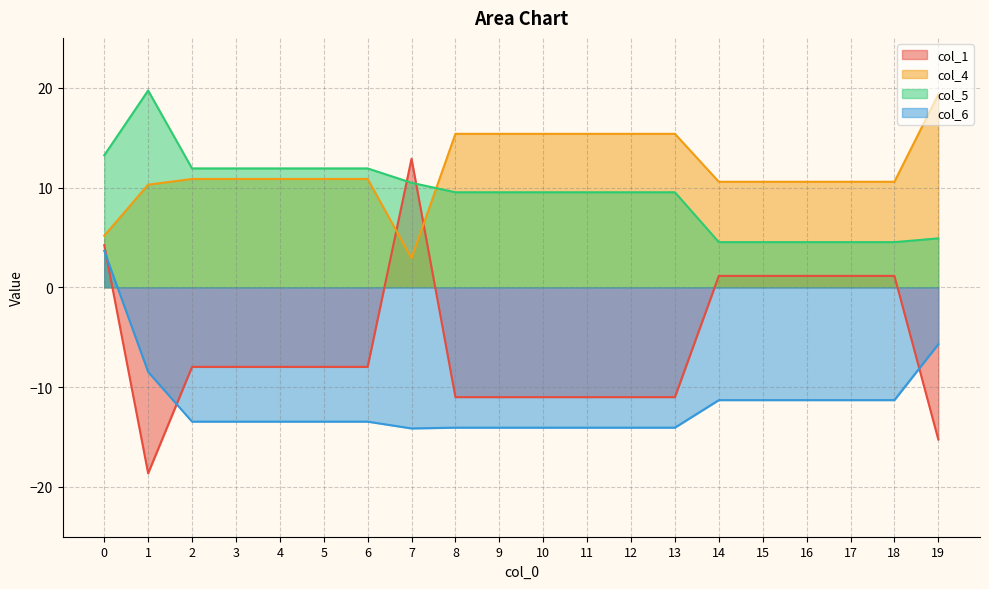

Reading left to right, transcribe all the data shown in this chart.

col_1: 4.2	-18.6	-8.0	-8.0	-8.0	-8.0	-8.0	12.9	-11.0	-11.0	-11.0	-11.0	-11.0	-11.0	1.1	1.1	1.1	1.1	1.1	-15.3
col_4: 5.2	10.3	10.9	10.9	10.9	10.9	10.9	2.9	15.4	15.4	15.4	15.4	15.4	15.4	10.6	10.6	10.6	10.6	10.6	19.3
col_5: 13.2	19.7	11.9	11.9	11.9	11.9	11.9	10.5	9.5	9.5	9.5	9.5	9.5	9.5	4.5	4.5	4.5	4.5	4.5	4.9
col_6: 3.7	-8.5	-13.5	-13.5	-13.5	-13.5	-13.5	-14.1	-14.1	-14.1	-14.1	-14.1	-14.1	-14.1	-11.3	-11.3	-11.3	-11.3	-11.3	-5.7